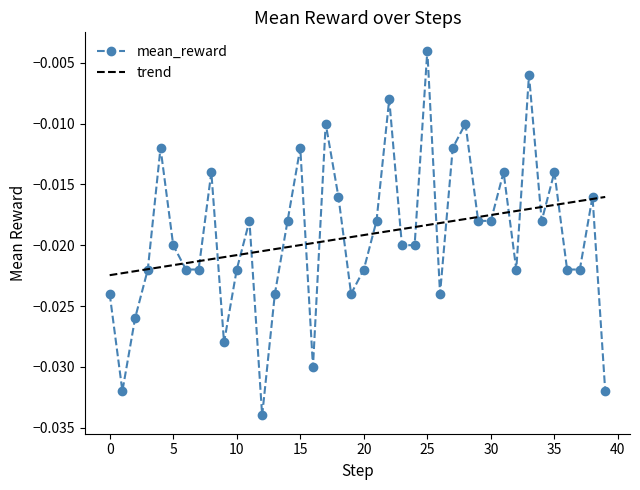

Which series has the largest range (max minus min)?

mean_reward